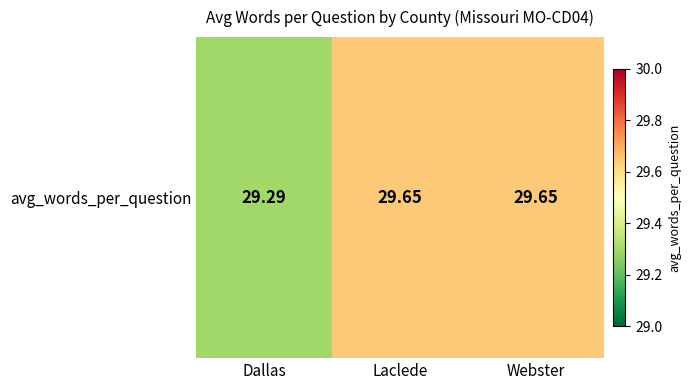

What is the maximum value shown in the chart?

29.6